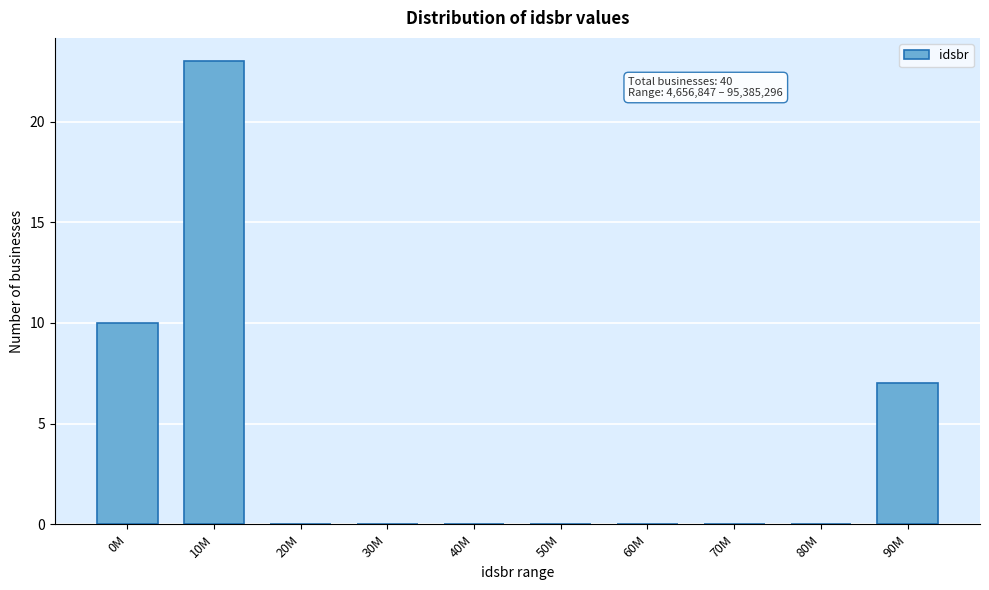

Reading left to right, what are all the values shown in this chart?

0M=10	10M=23	20M=0	30M=0	40M=0	50M=0	60M=0	70M=0	80M=0	90M=7